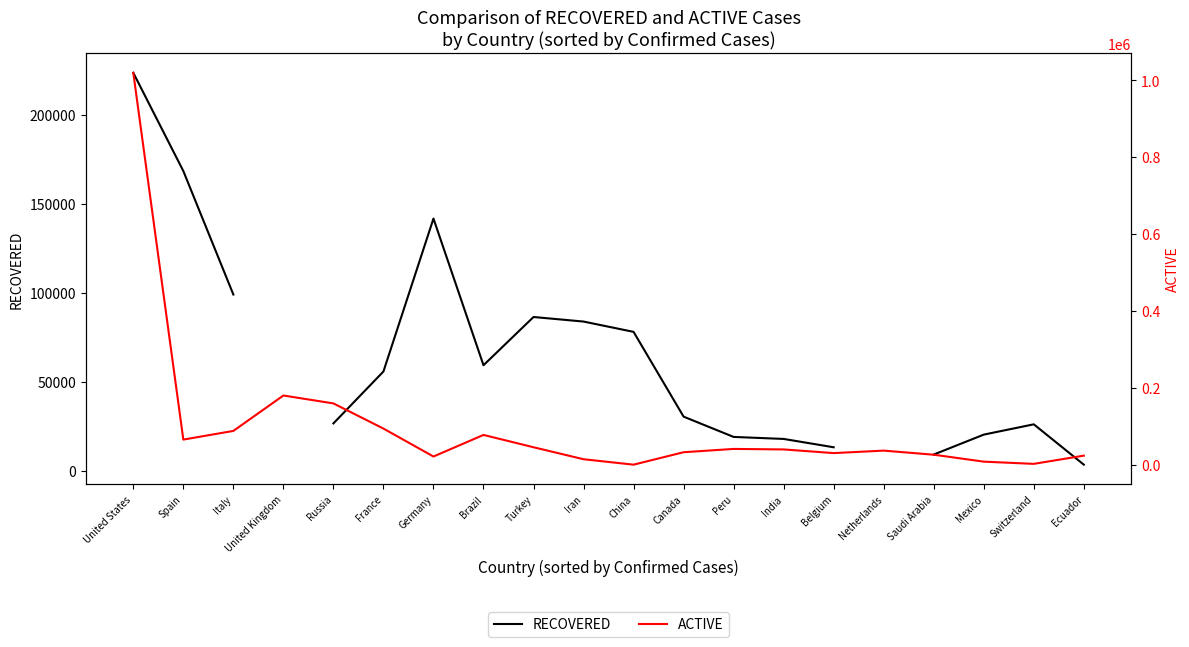

How many interior local valleys does the ACTIVE series have?

5